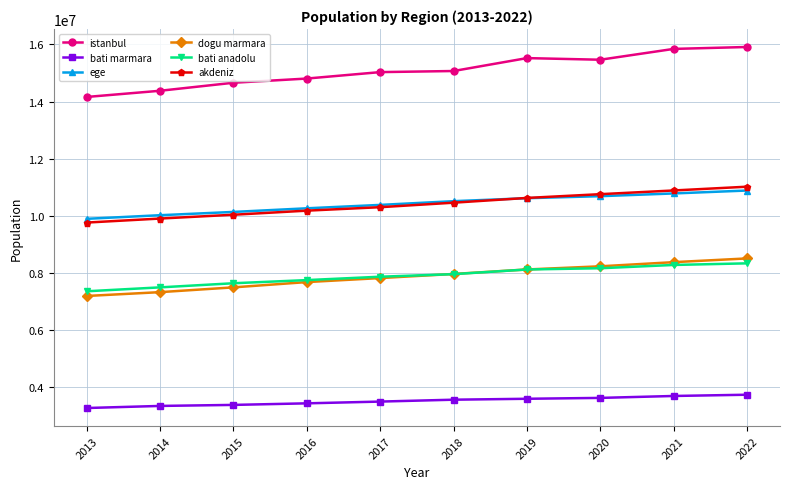

Between 2014 and 2021, which series saw the biggest shift?

istanbul